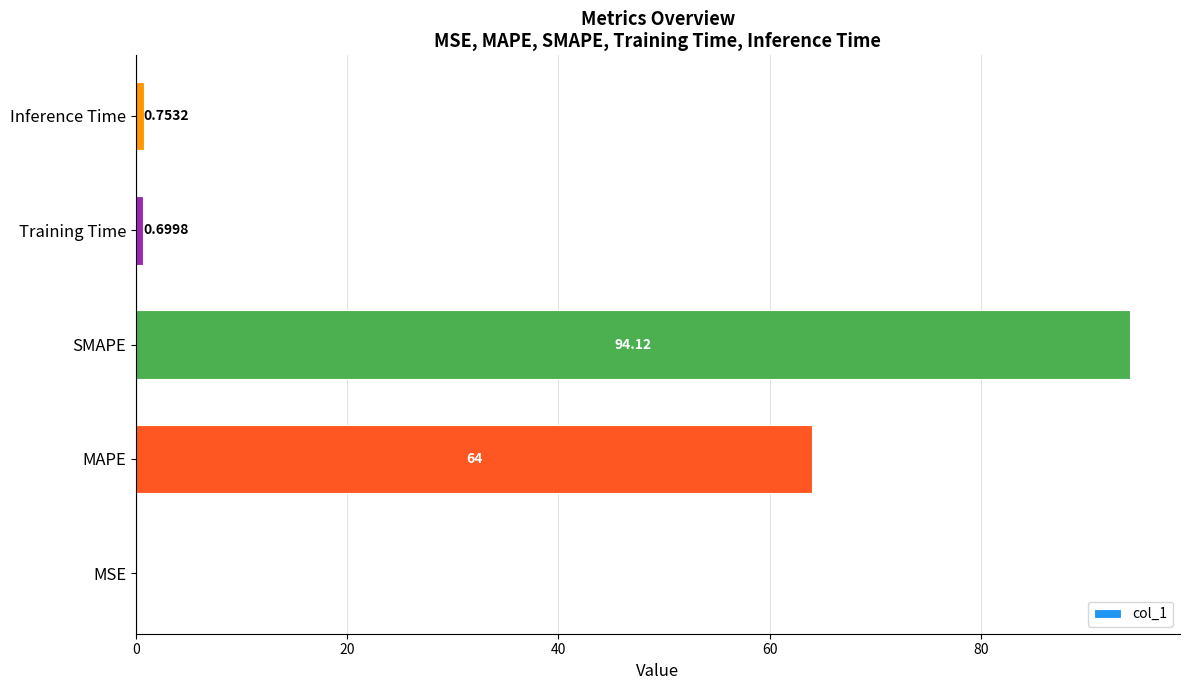

Which has a higher value, MSE or MAPE?

MAPE